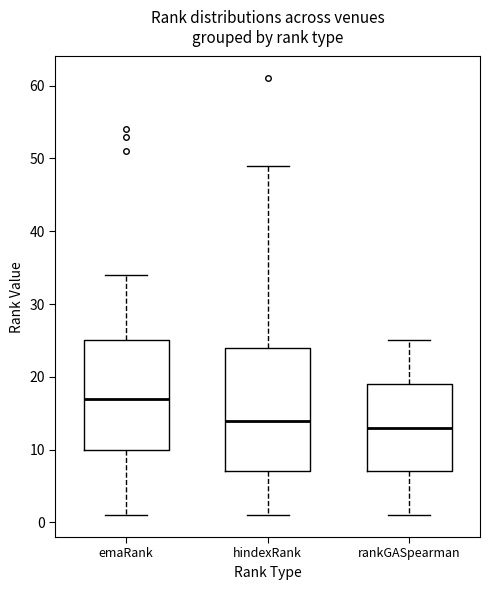

Which box is the tallest, from its lower edge to its upper edge?

hindexRank